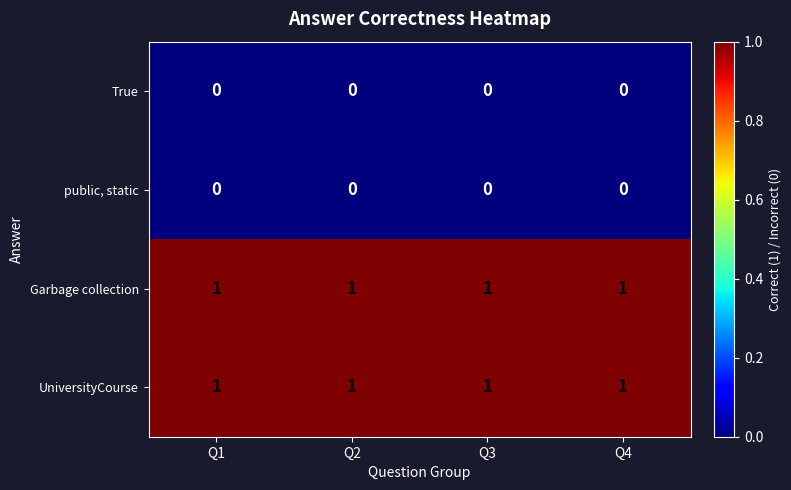

At how many categories does at least one series exceed 0?

4